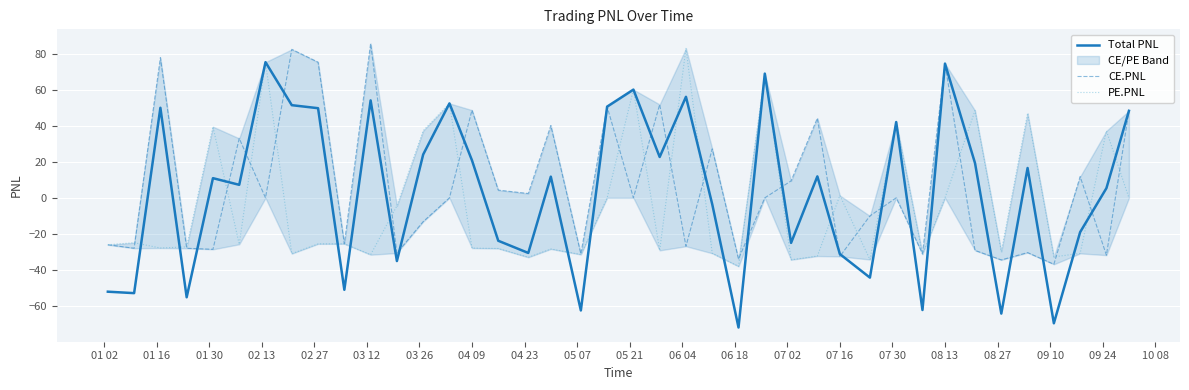

Where is the first local maximum for PE.PNL?

01 16